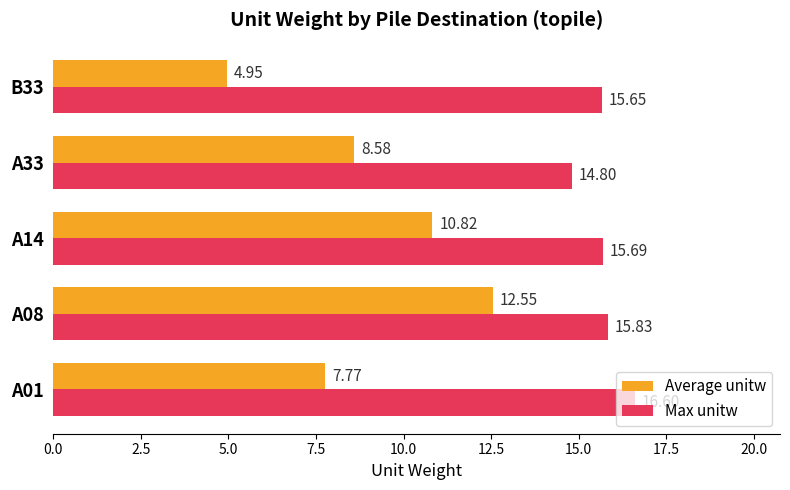

What is the difference between the maximum and minimum values in the Average unitw series?

7.6